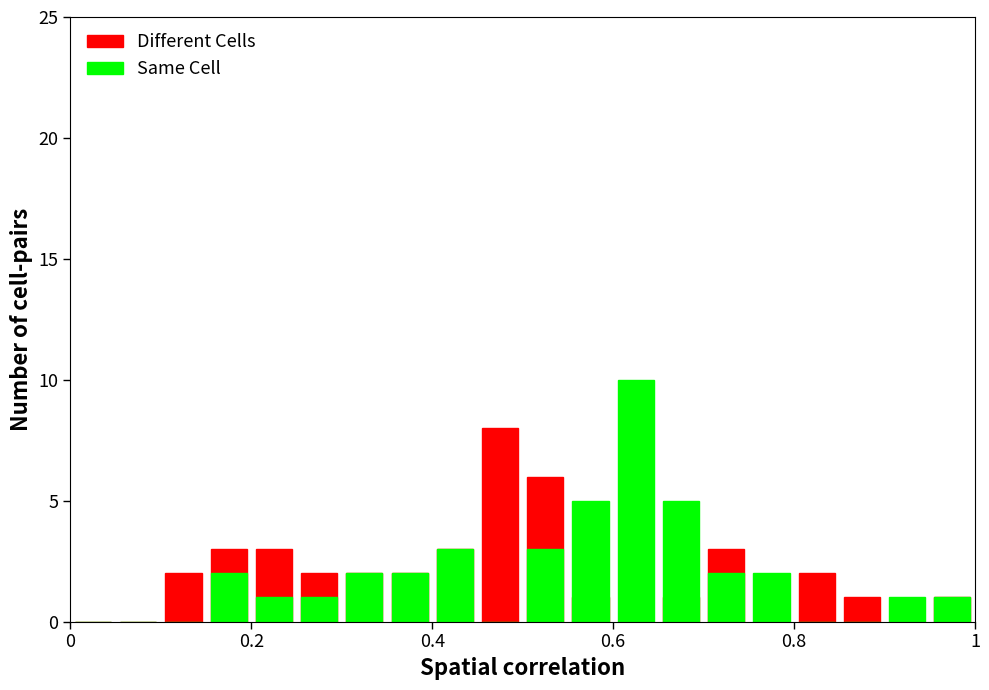

How many Different Cells values are between 1 and 3?

13